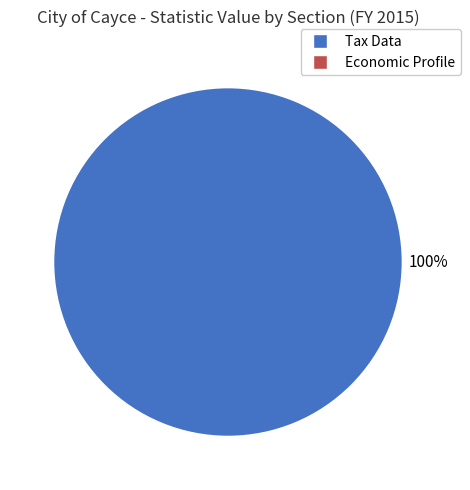

Is there any slice that represents more than half of the pie?

Yes